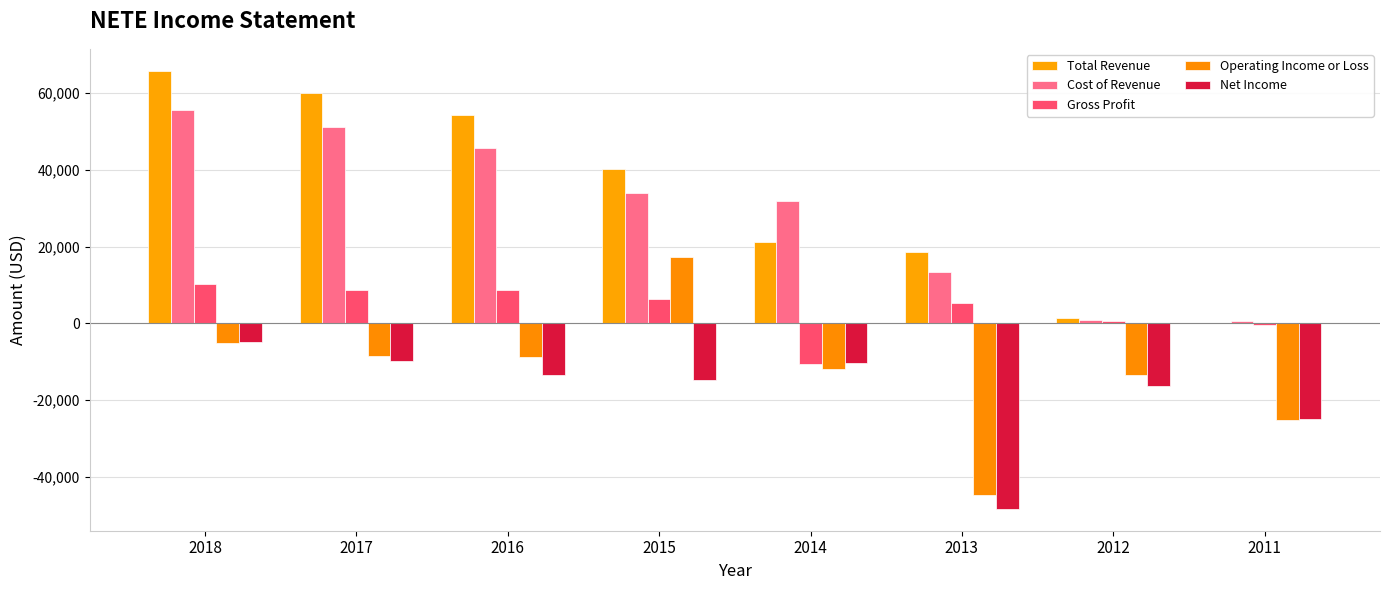

How many distinct data groups are displayed?

5